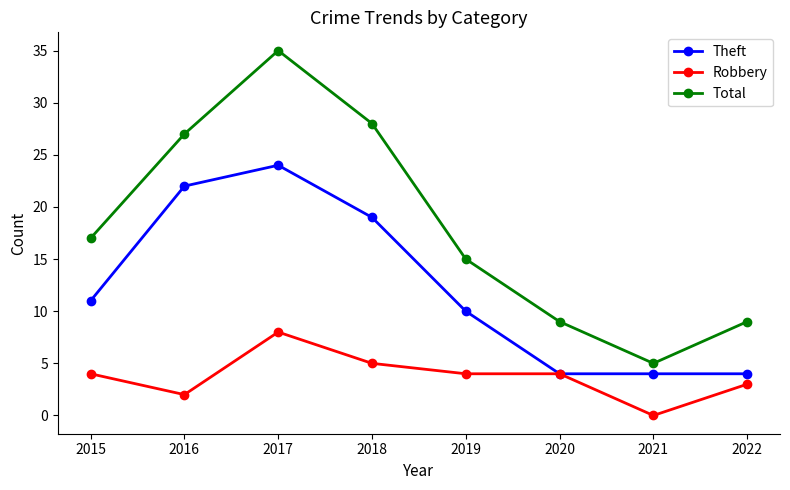

Does the chart have visible grid lines?

No